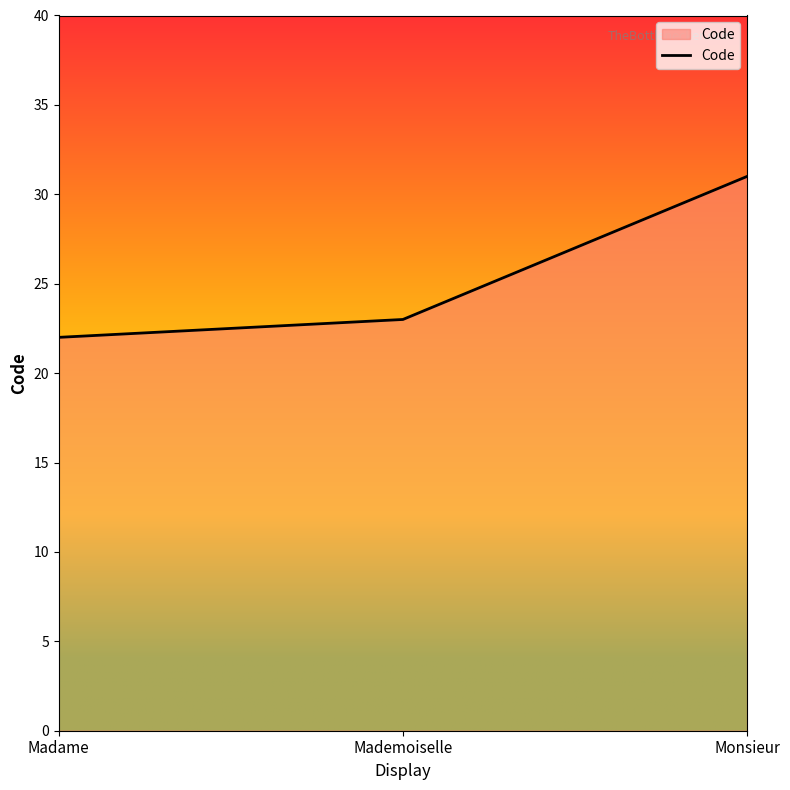

Rank the categories by value from lowest to highest.

Madame, Mademoiselle, Monsieur